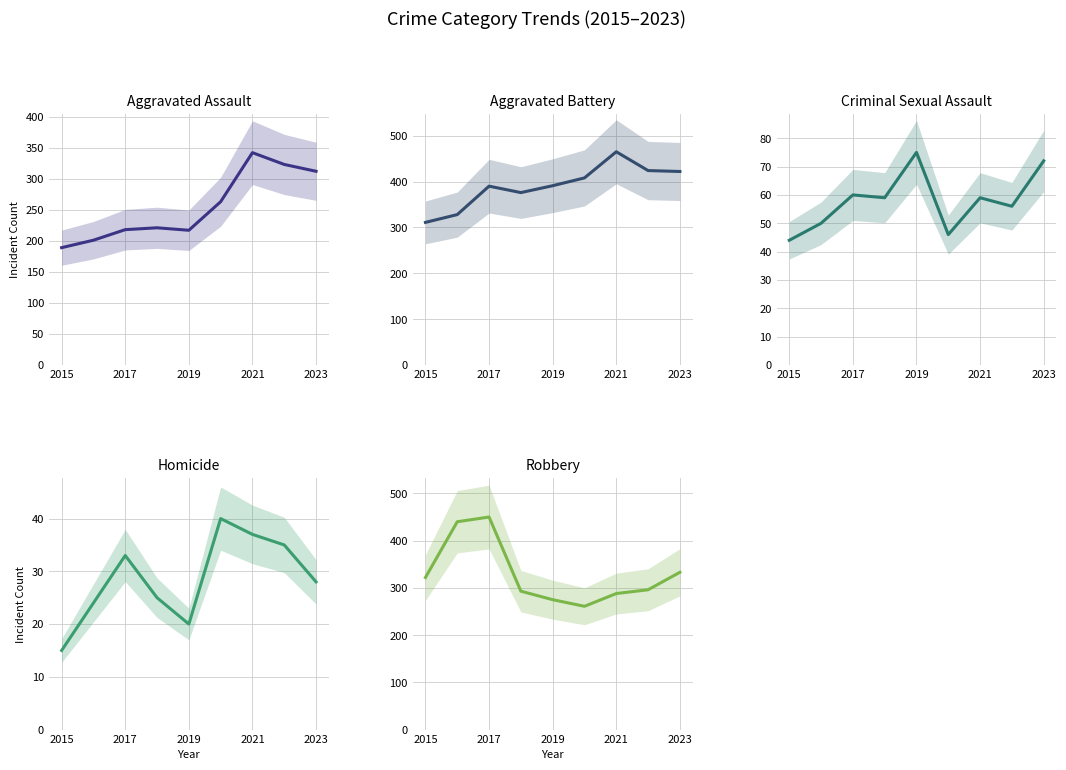

What is the difference between the maximum and minimum values in the Criminal Sexual Assault series?

31